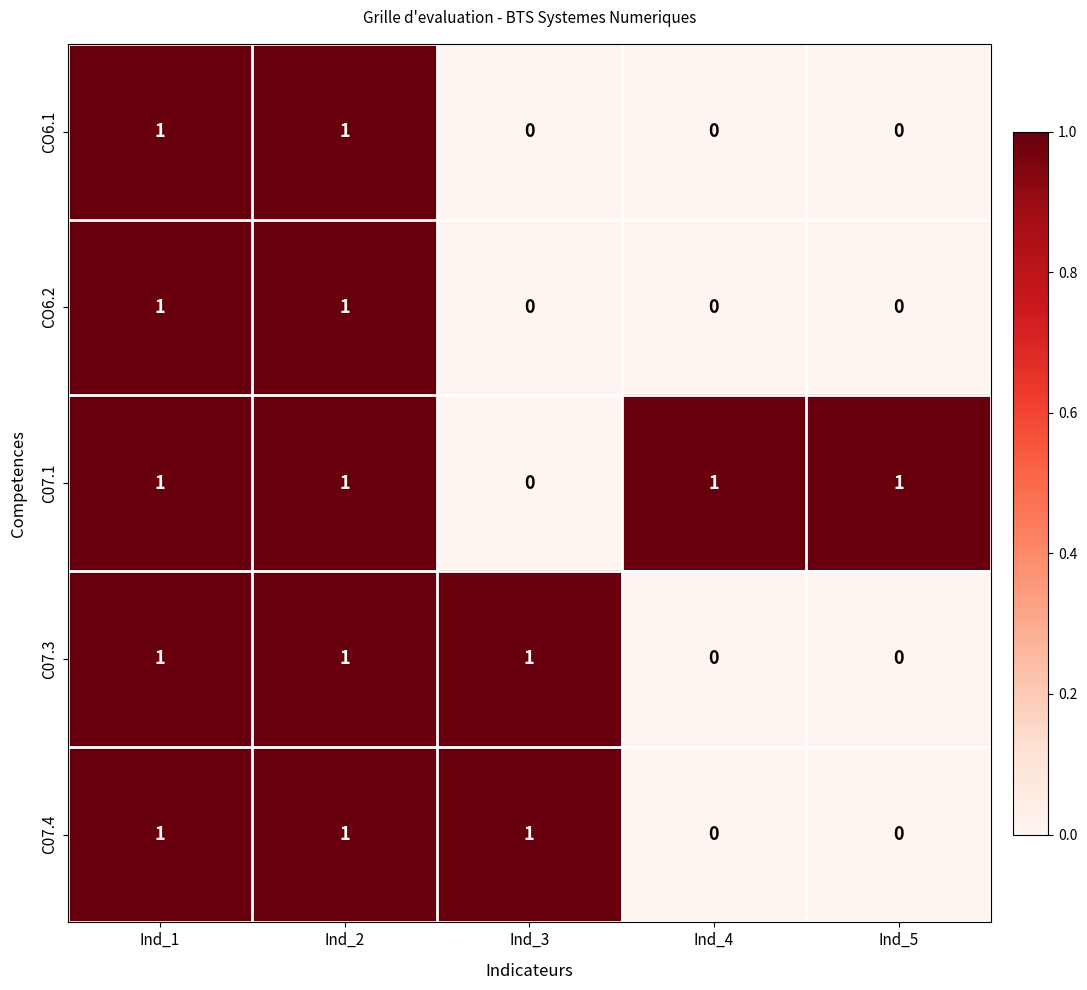

Reading left to right, list all the values displayed in this chart.

CO6.1: Ind_1=1	Ind_2=1	Ind_3=0	Ind_4=0	Ind_5=0
CO6.2: Ind_1=1	Ind_2=1	Ind_3=0	Ind_4=0	Ind_5=0
C07.1: Ind_1=1	Ind_2=1	Ind_3=0	Ind_4=1	Ind_5=1
C07.3: Ind_1=1	Ind_2=1	Ind_3=1	Ind_4=0	Ind_5=0
C07.4: Ind_1=1	Ind_2=1	Ind_3=1	Ind_4=0	Ind_5=0